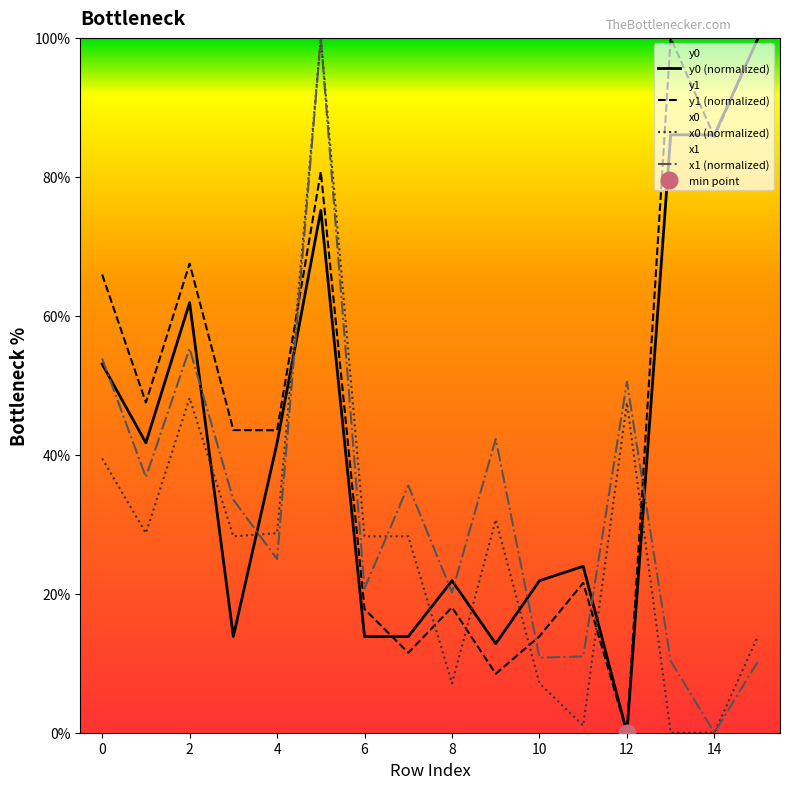

What is the sum of all y0 (normalized) values?

667.7